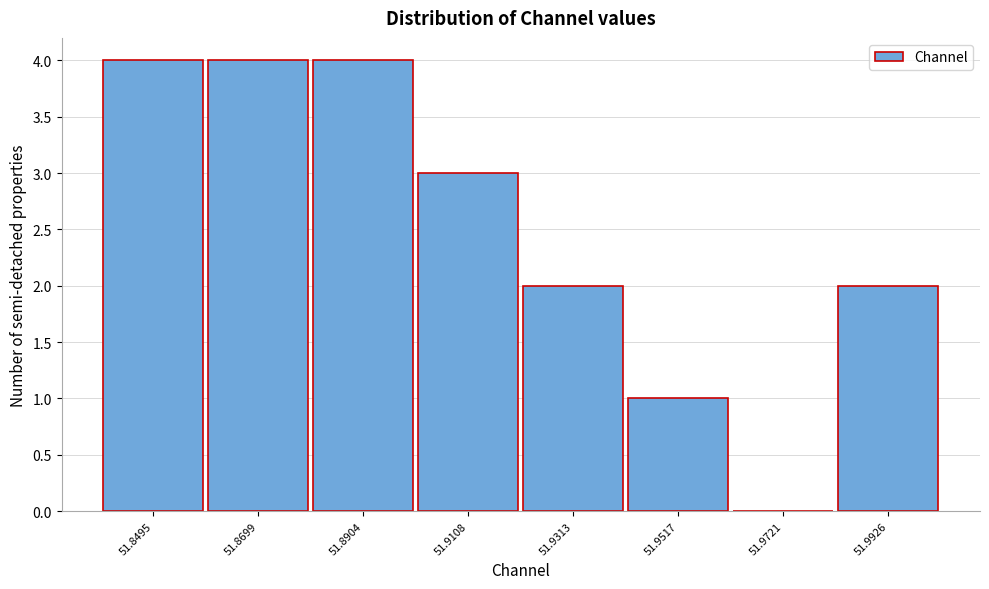

Reading left to right, what are all the values shown in this chart?

51.8495=4	51.8699=4	51.8904=4	51.9108=3	51.9313=2	51.9517=1	51.9721=0	51.9926=2